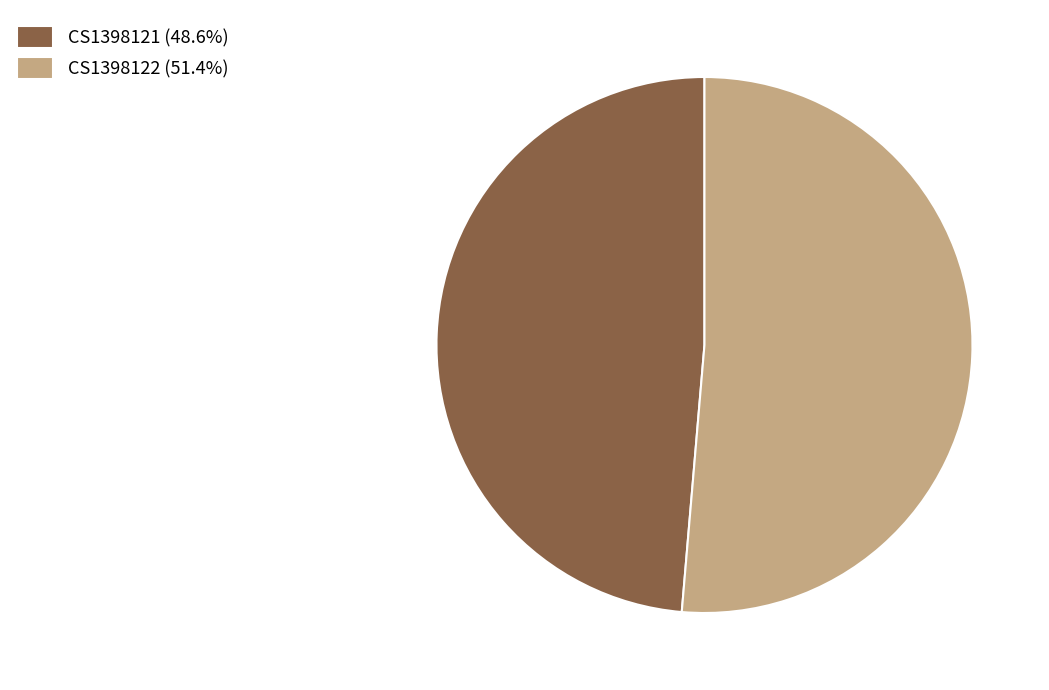

Which category has the smallest portion of the pie?

CS1398121